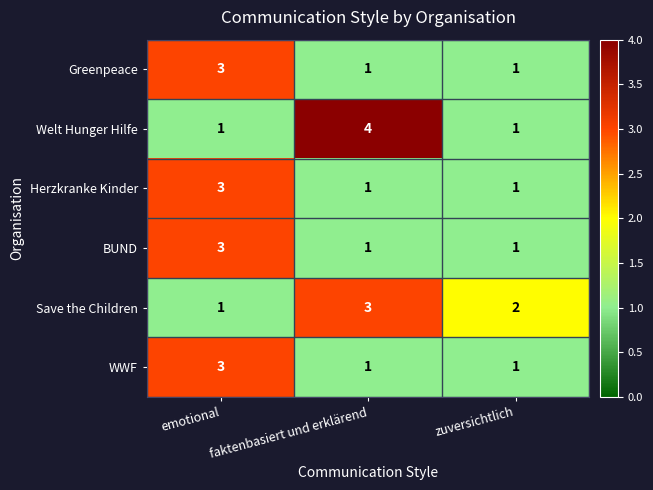

At which category is the sum across all series the highest?

emotional